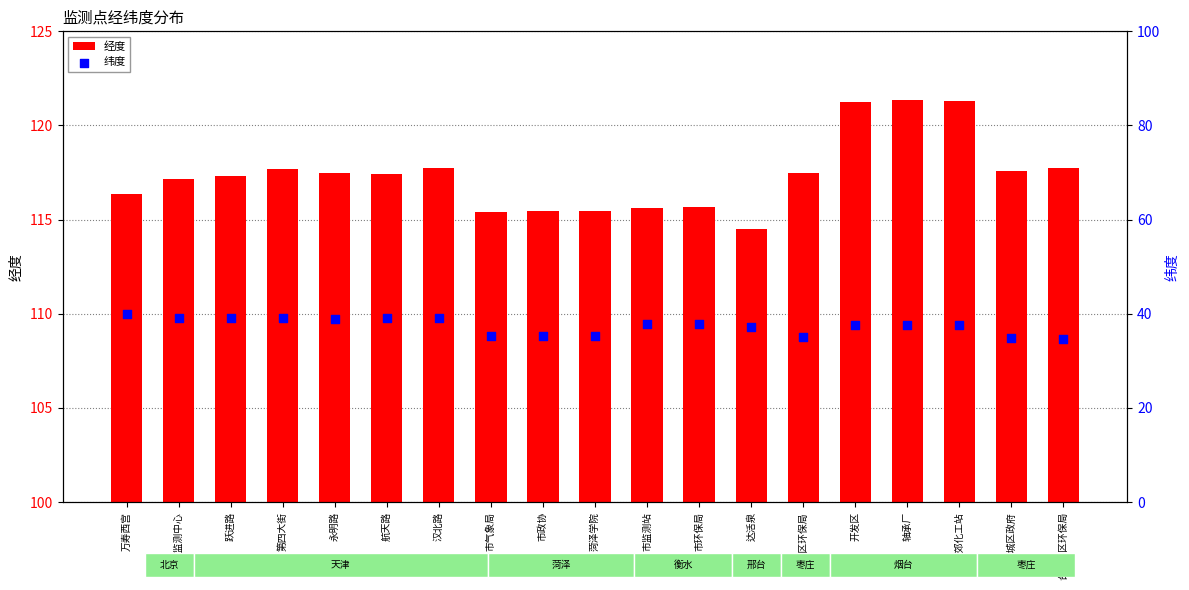

Which series reaches the maximum Y coordinate?

经度